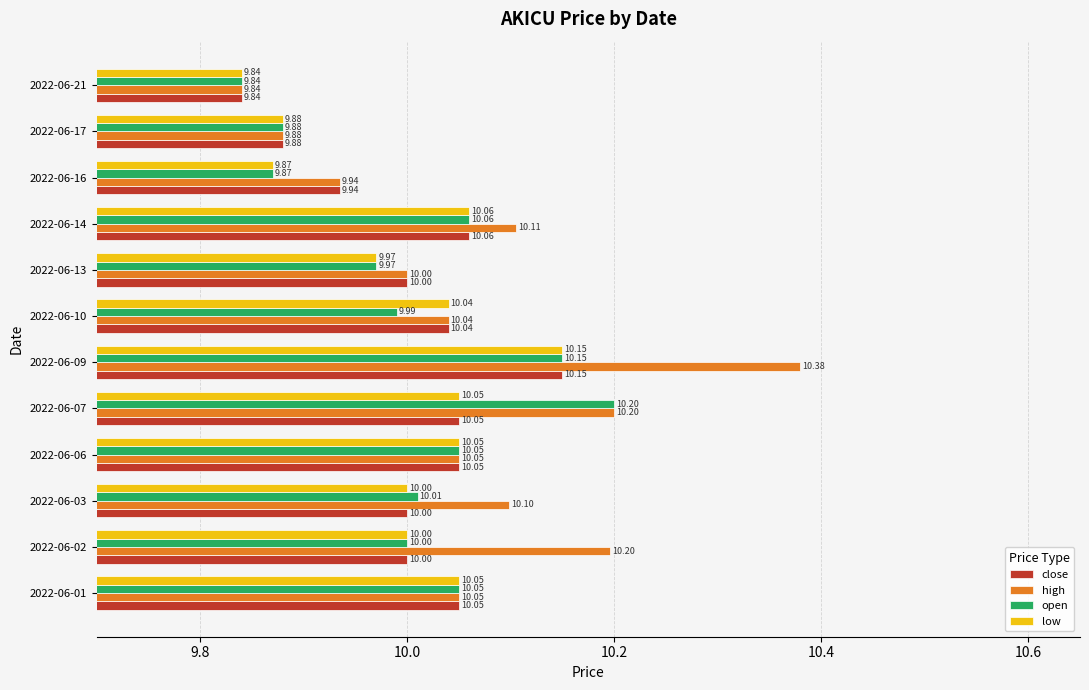

Which series has the largest range (max minus min)?

high